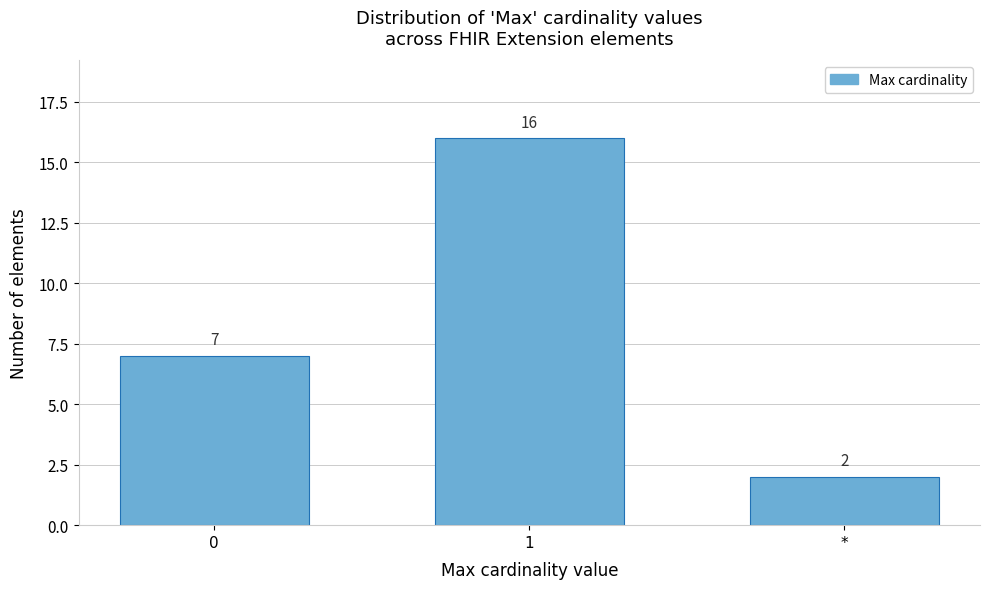

Reading left to right, extract all data points from this chart.

7	16	2